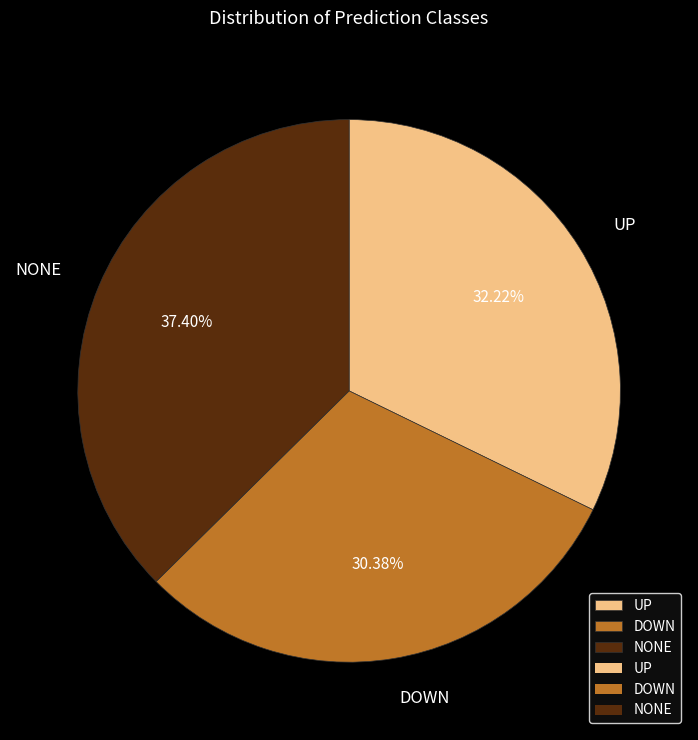

Which slice is the largest?

NONE